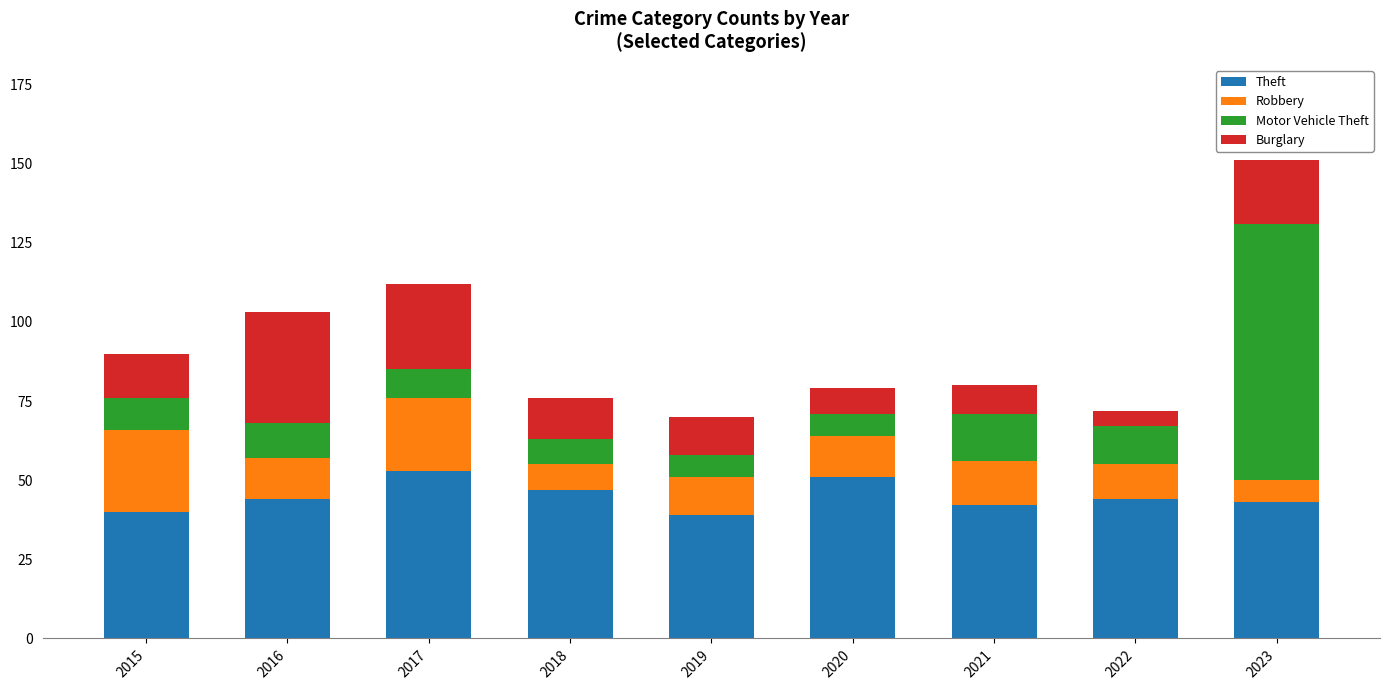

What is the total value across all series at 2015?

90